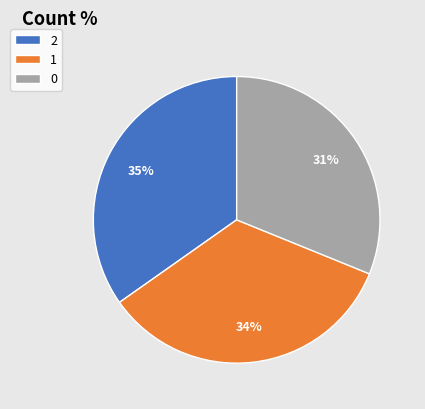

To the nearest percent, what is the difference between the largest and smallest slice percentages?

4%